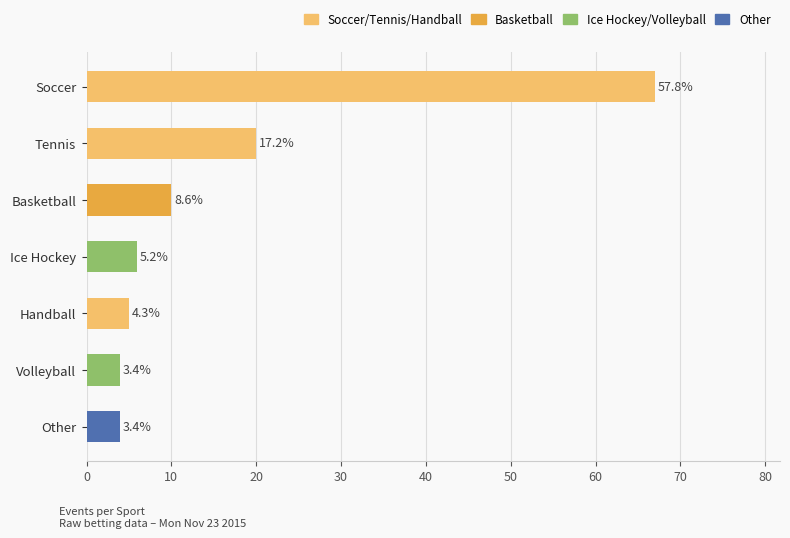

Are the bars horizontal?

Yes